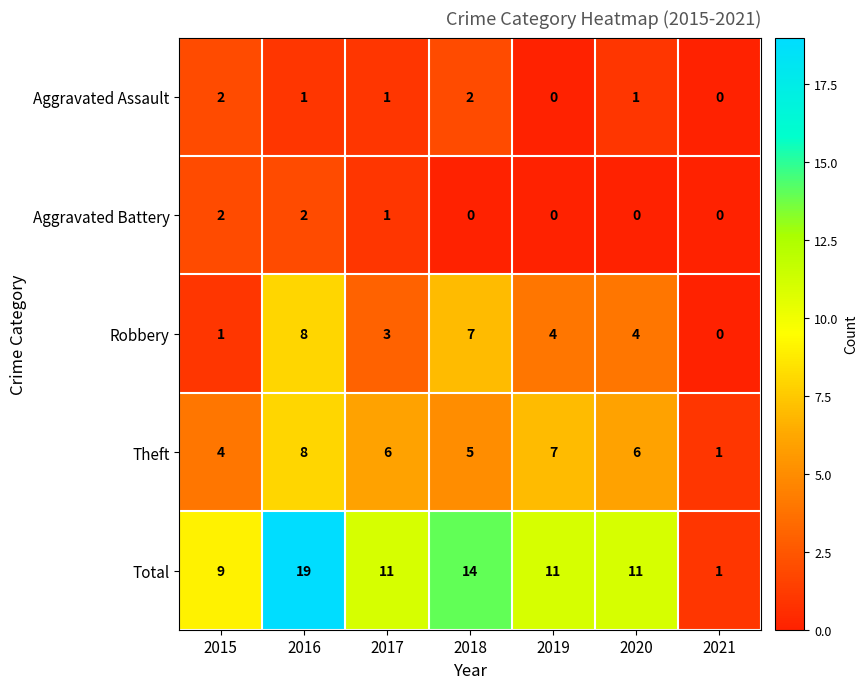

What is the total value across all series at 2018?

28